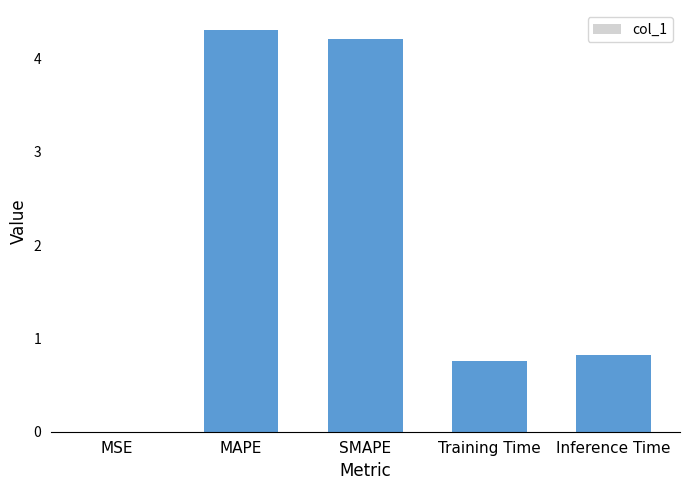

Is it true that the value at Training Time is 1.2?

False